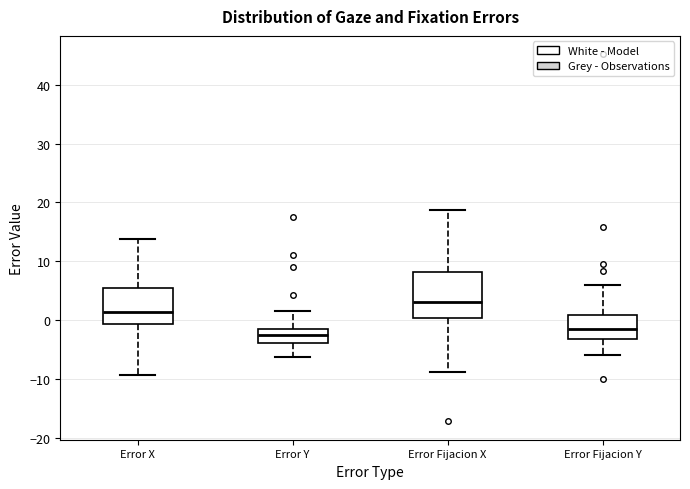

Comparing the boxes themselves (not the whiskers), which one is the tallest?

Error Fijacion X